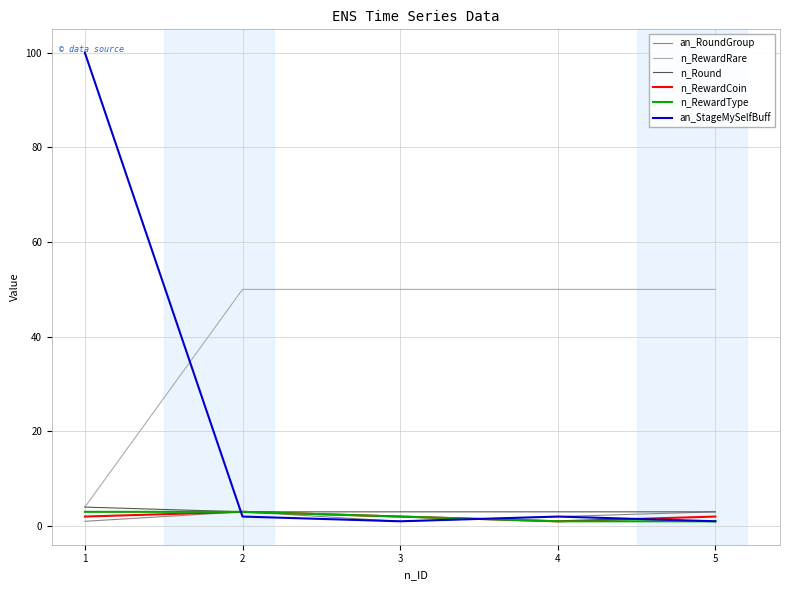

What is the smallest value displayed?

1